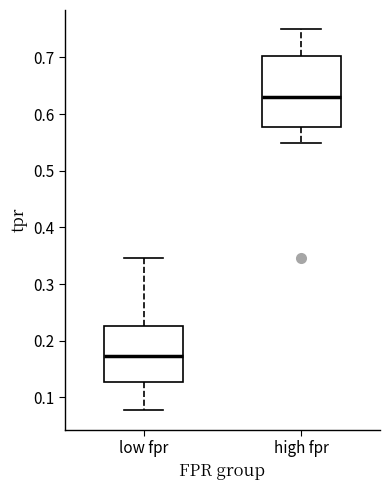

Which box's median line is the highest?

high fpr